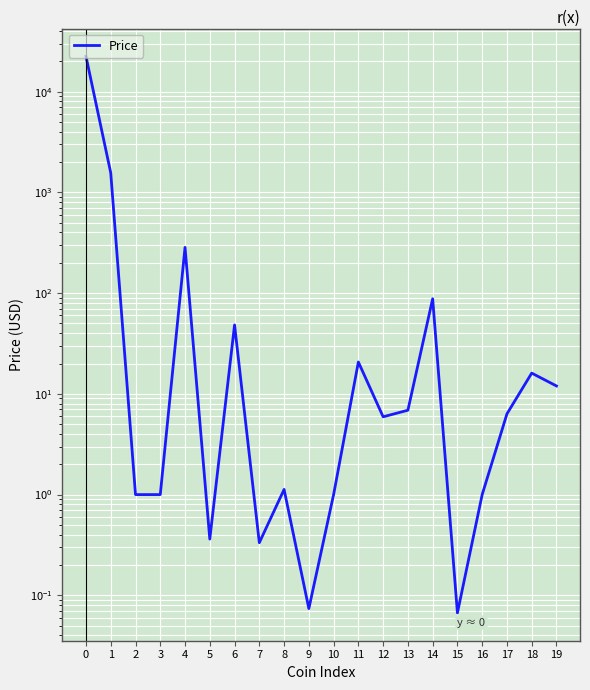

True or false: the data shows 20.7 at 11.

True